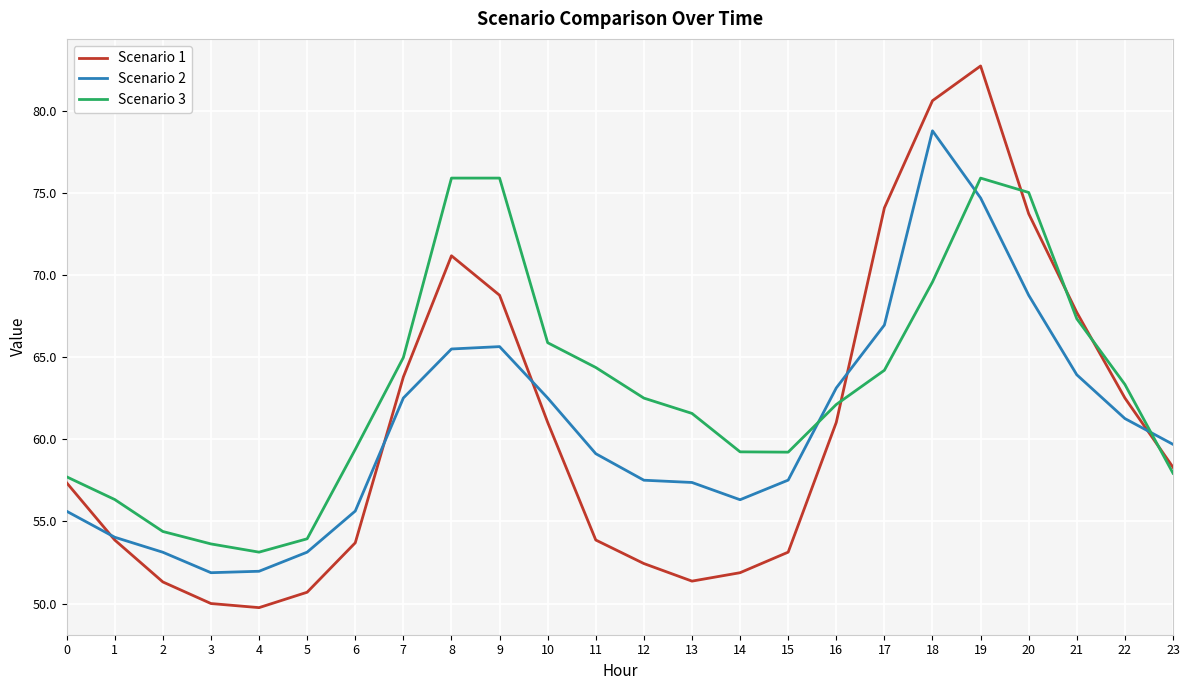

True or false: Scenario 1 has more than 1 points higher than both neighbors.

True